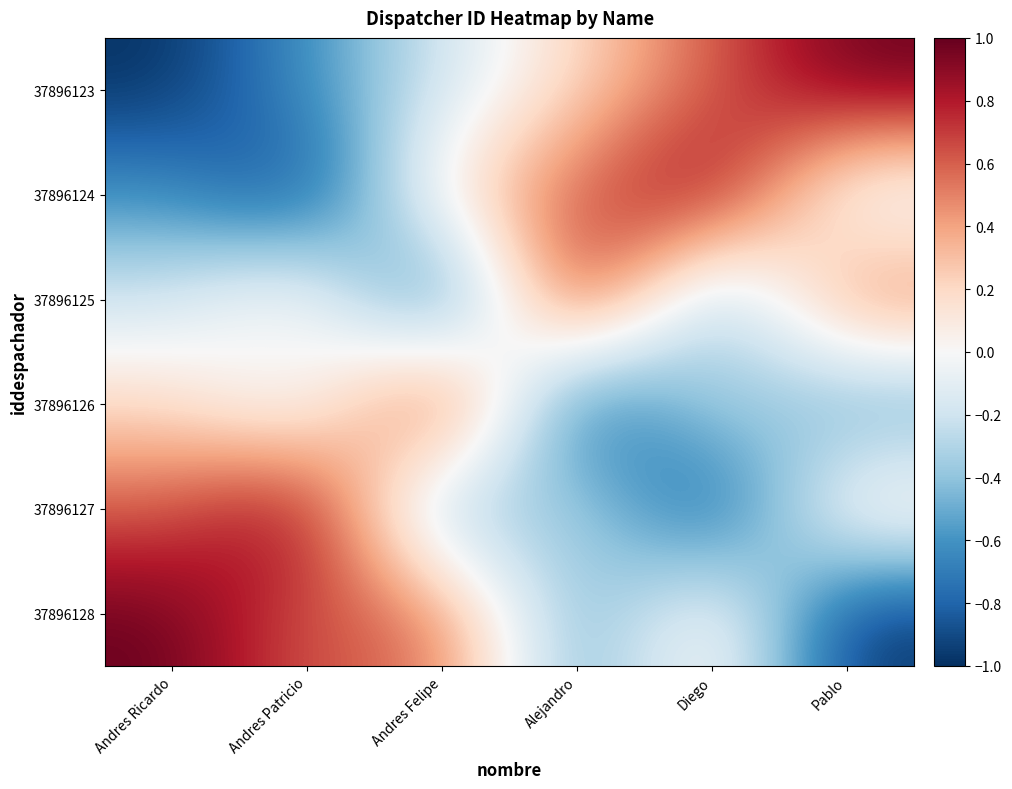

Reading right to left, what are all the values shown in this chart?

37896123: Pablo=1.0	Diego=0.6	Alejandro=0.2	Andres Felipe=-0.2	Andres Patricio=-0.6	Andres Ricardo=-1.0
37896124: Pablo=-0.2	Diego=1.0	Alejandro=0.6	Andres Felipe=0.2	Andres Patricio=-1.0	Andres Ricardo=-0.6
37896125: Pablo=0.6	Diego=-0.6	Alejandro=1.0	Andres Felipe=-1.0	Andres Patricio=0.2	Andres Ricardo=-0.2
37896126: Pablo=-0.6	Diego=-0.2	Alejandro=-1.0	Andres Felipe=1.0	Andres Patricio=-0.2	Andres Ricardo=0.2
37896127: Pablo=0.2	Diego=-1.0	Alejandro=-0.2	Andres Felipe=-0.6	Andres Patricio=1.0	Andres Ricardo=0.6
37896128: Pablo=-1.0	Diego=0.2	Alejandro=-0.6	Andres Felipe=0.6	Andres Patricio=0.6	Andres Ricardo=1.0